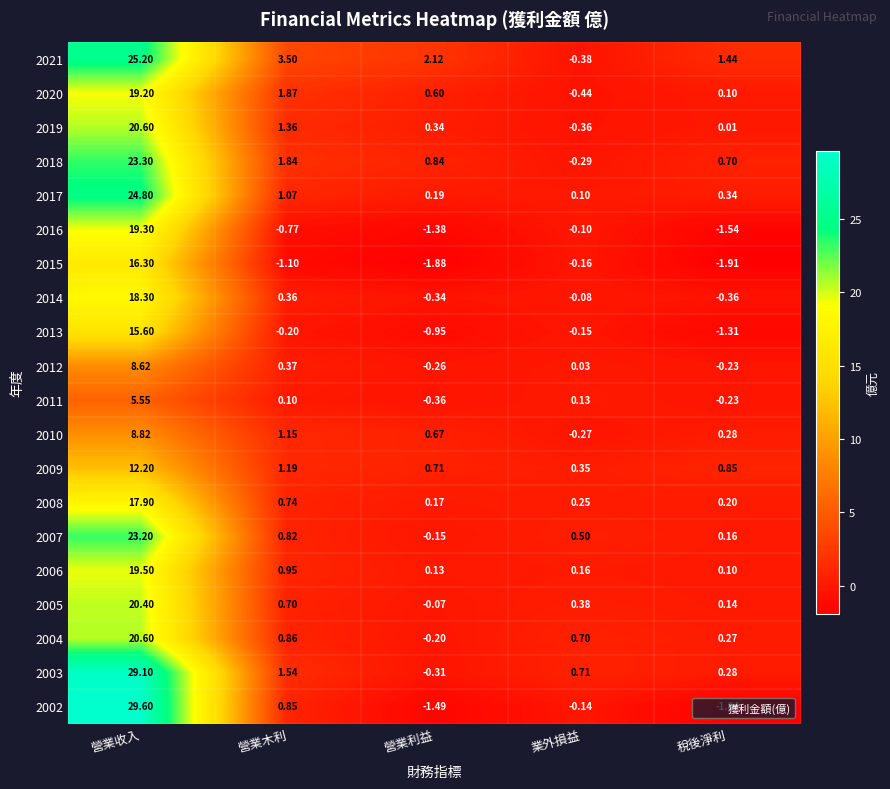

At which category is the sum across all series the highest?

營業收入